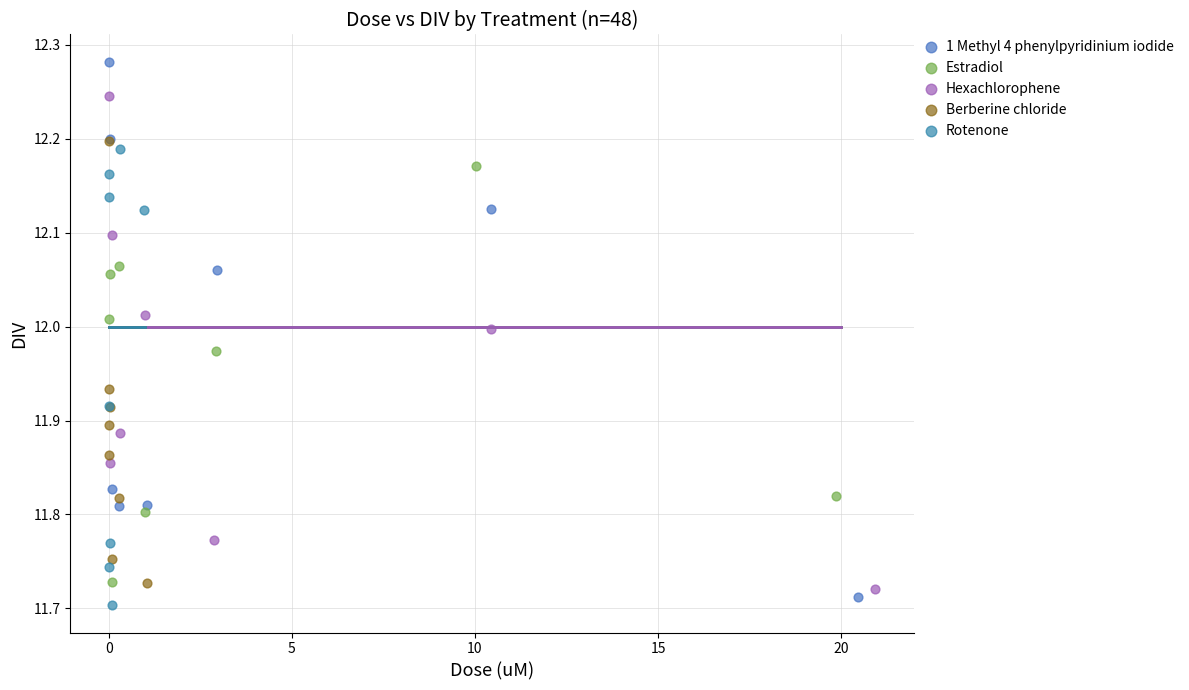

Which series reaches the minimum Y coordinate?

Rotenone